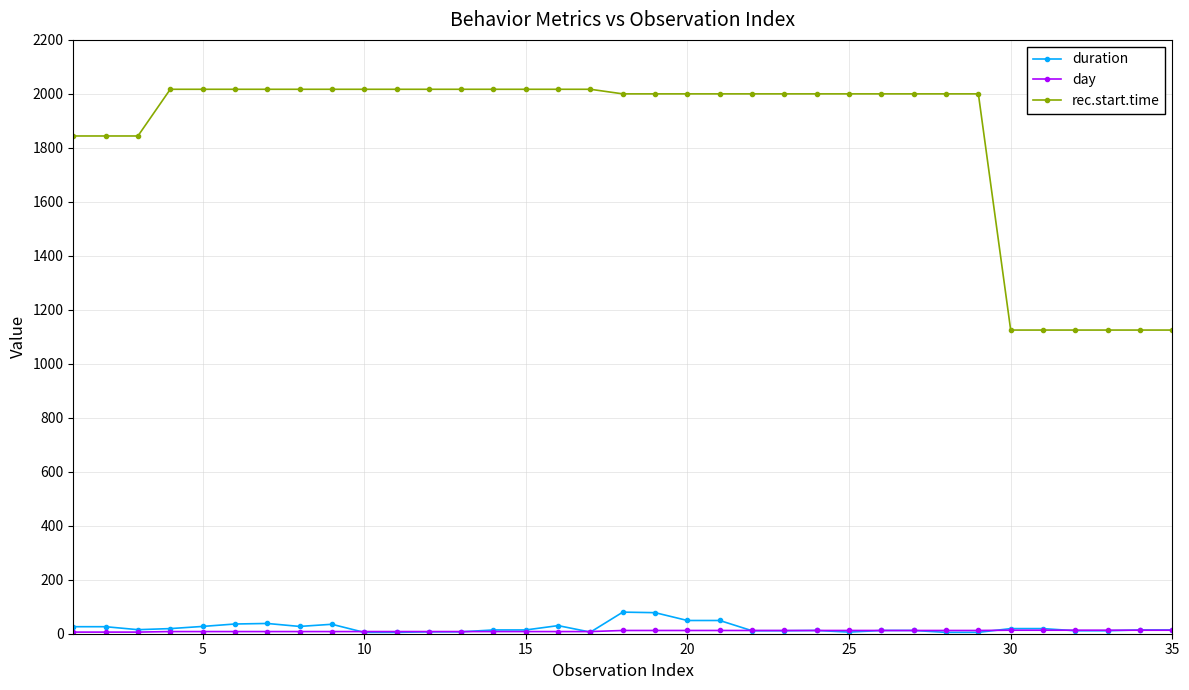

At how many categories does at least one series exceed 1785?

29